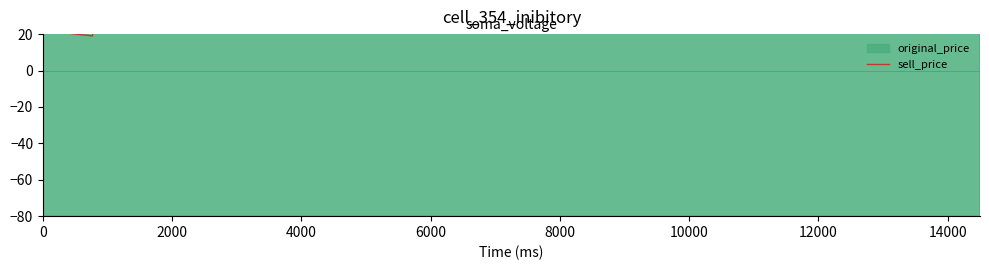

How many points are higher than both their immediate neighbors (excluding endpoints)?

6